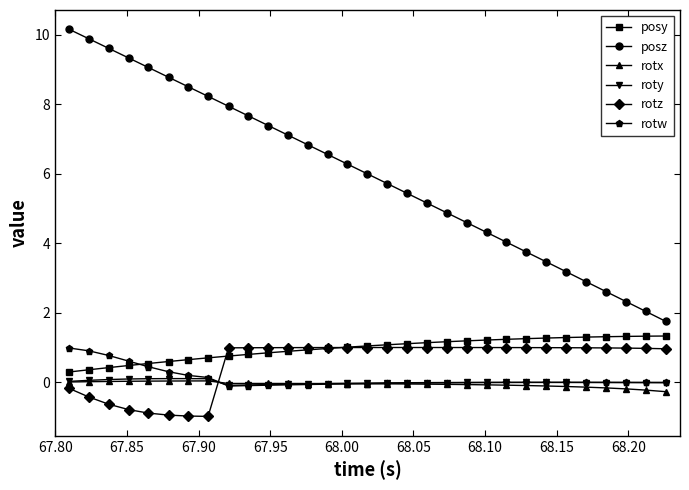

How many lines are shown in the chart?

6